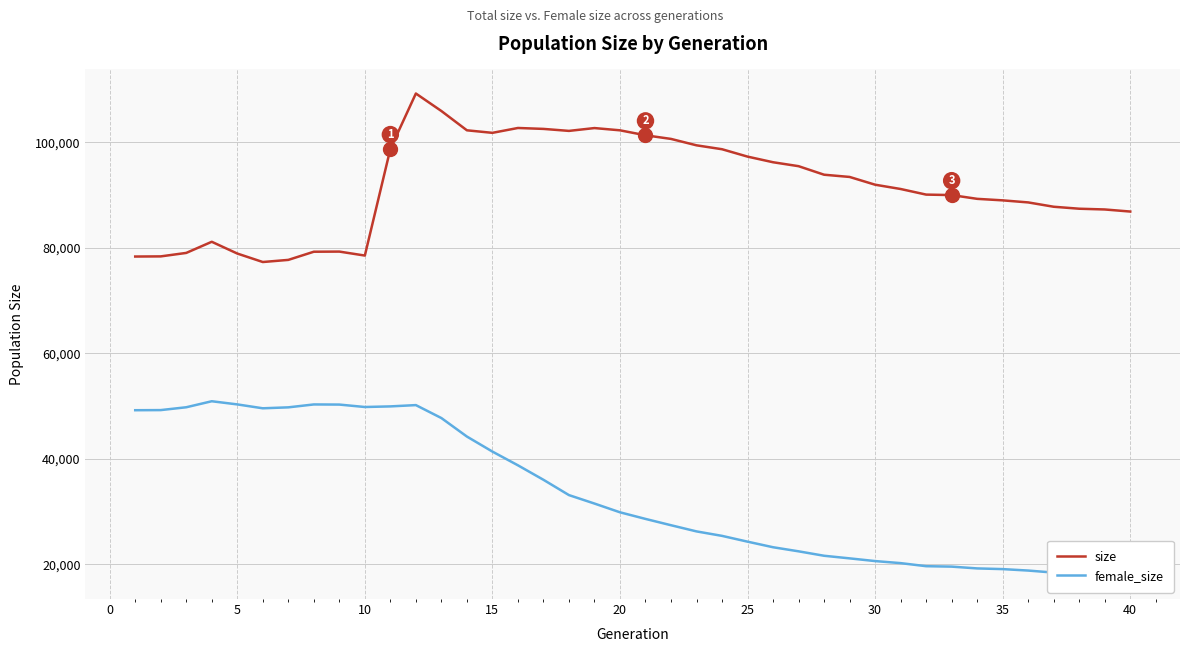

What is the lowest value of the size series?

77326